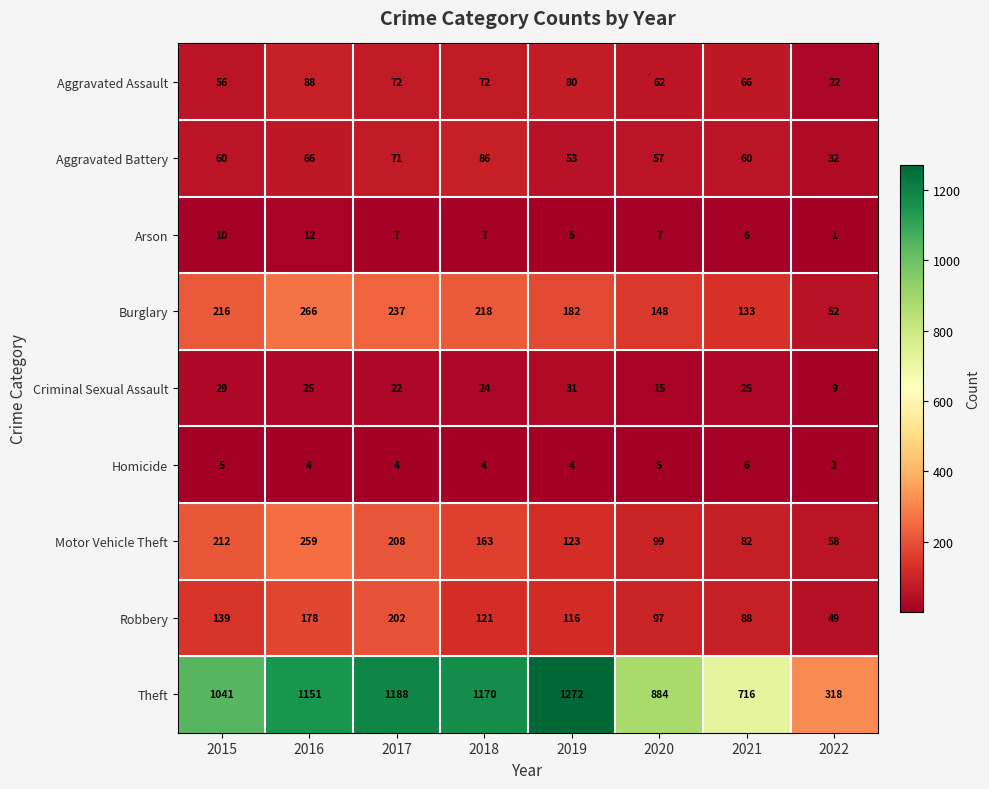

Which category has the lowest value across all series?

2022